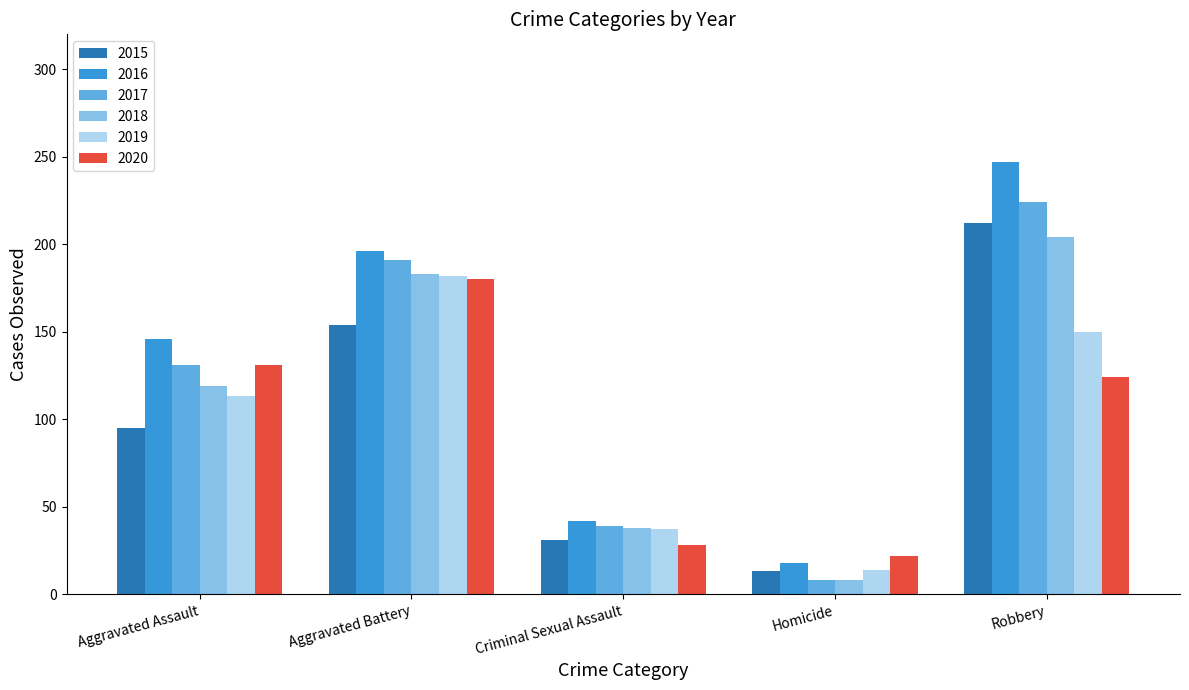

What is the label of the 5th bar from the left?

Robbery